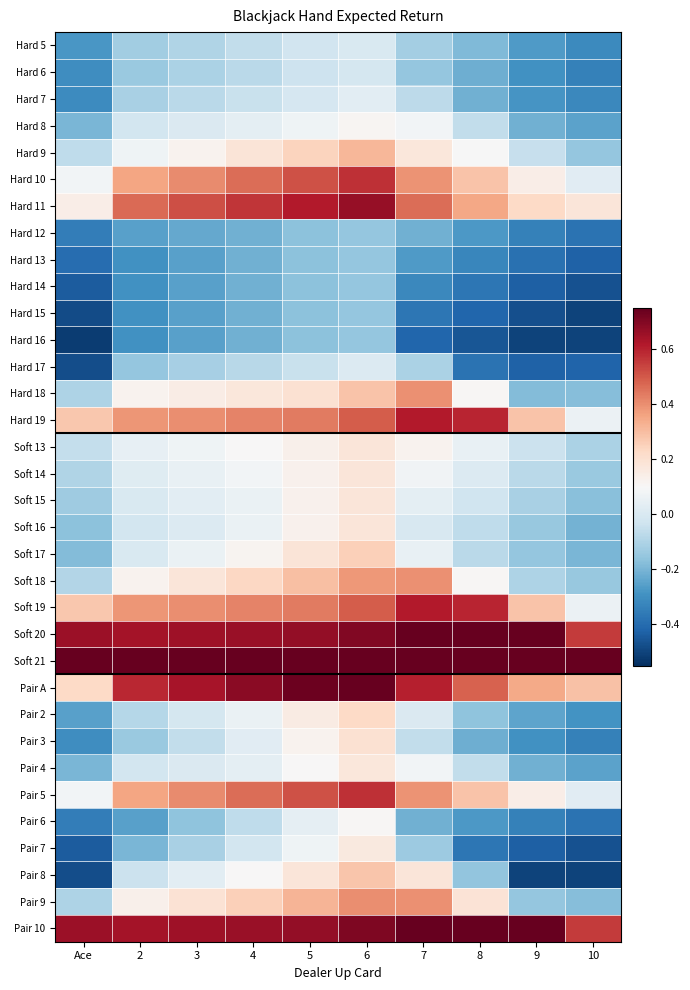

What is the difference between the highest and lowest values at 2?

1.8